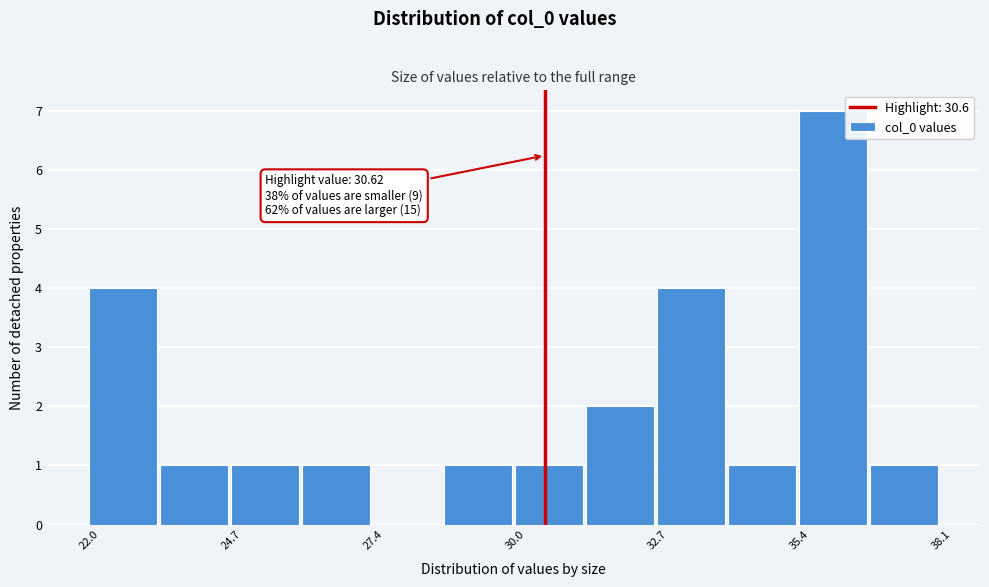

Around what value on the x-axis is the tallest bar? Give the approximate position of its centre, as read against the axis.

36.0